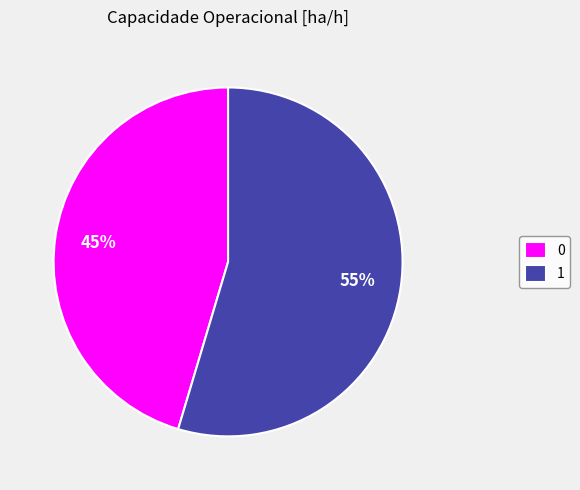

Which slice is the largest?

1